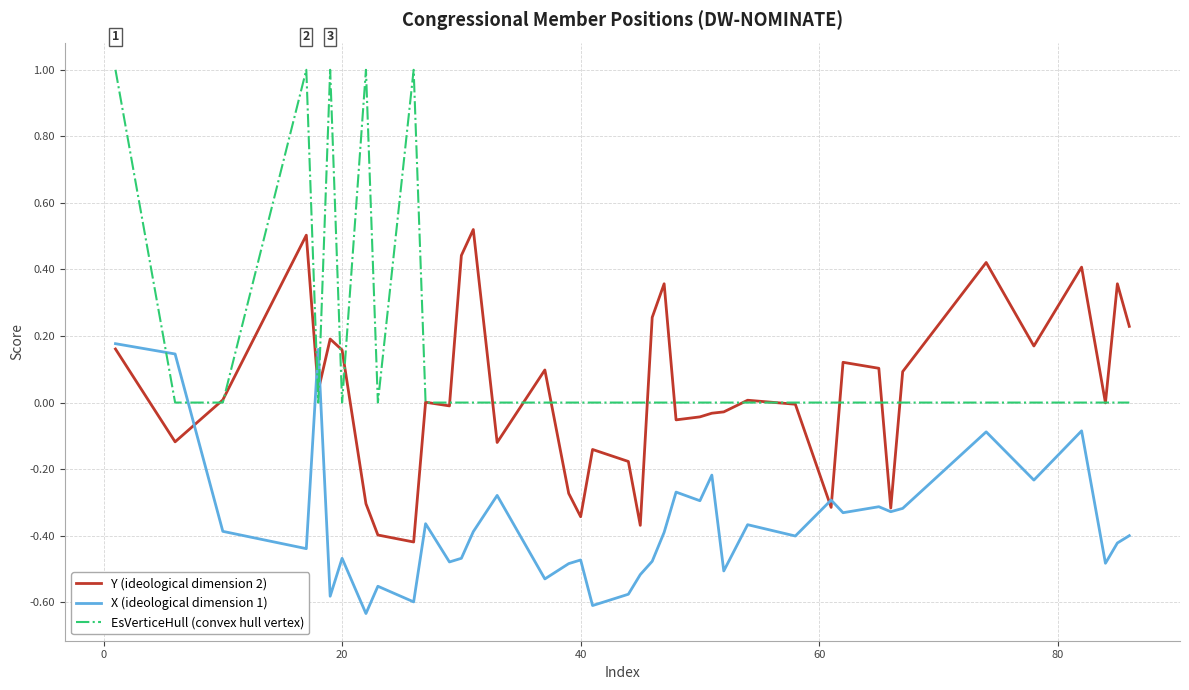

True or false: EsVerticeHull (convex hull vertex) and X (ideological dimension 1) intersect in this chart.

True